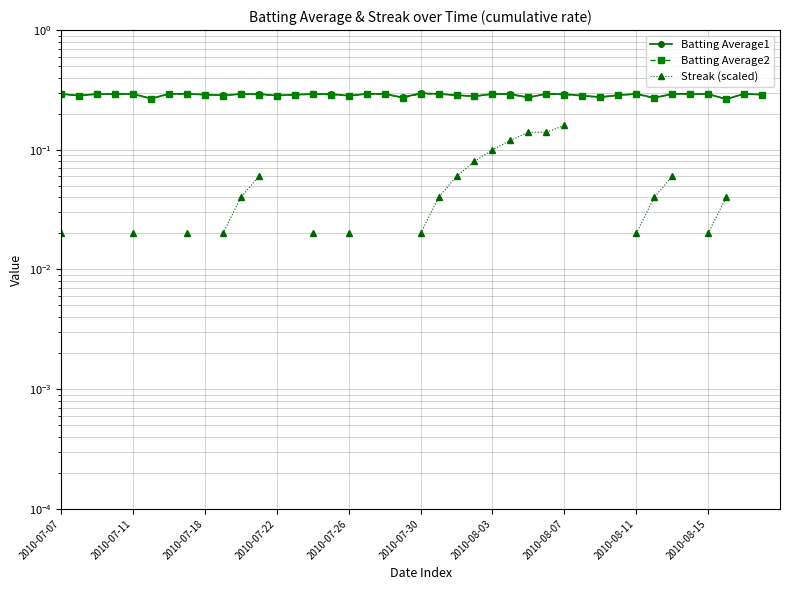

Rank the categories by Batting Average2 value from highest to lowest.

20, 21, 27, 35, 38, 2010-07-07, 2010-07-18, 2010-07-22, 2010-07-26, 2010-08-03, 2010-08-07, 10, 14, 17, 18, 24, 32, 34, 36, 2010-08-11, 11, 15, 25, 28, 39, 13, 31, 22, 2010-07-11, 2010-08-15, 12, 16, 29, 23, 26, 30, 19, 33, 2010-07-30, 37